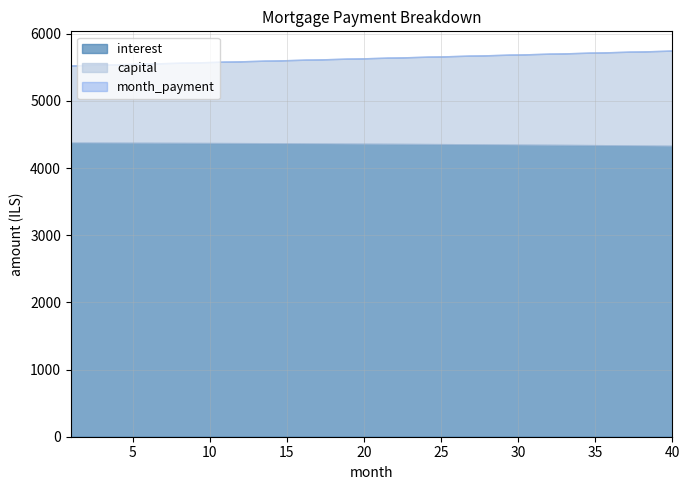

What is the approximate value of capital at 25?

1306.0